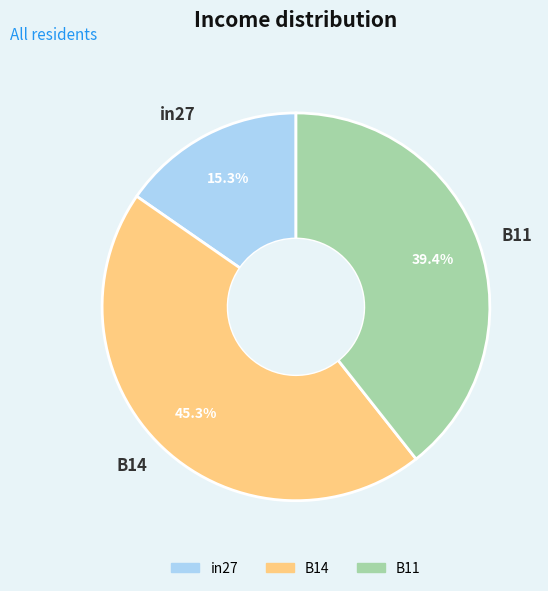

To the nearest percent, what is the combined percentage of in27 and B11?

55%